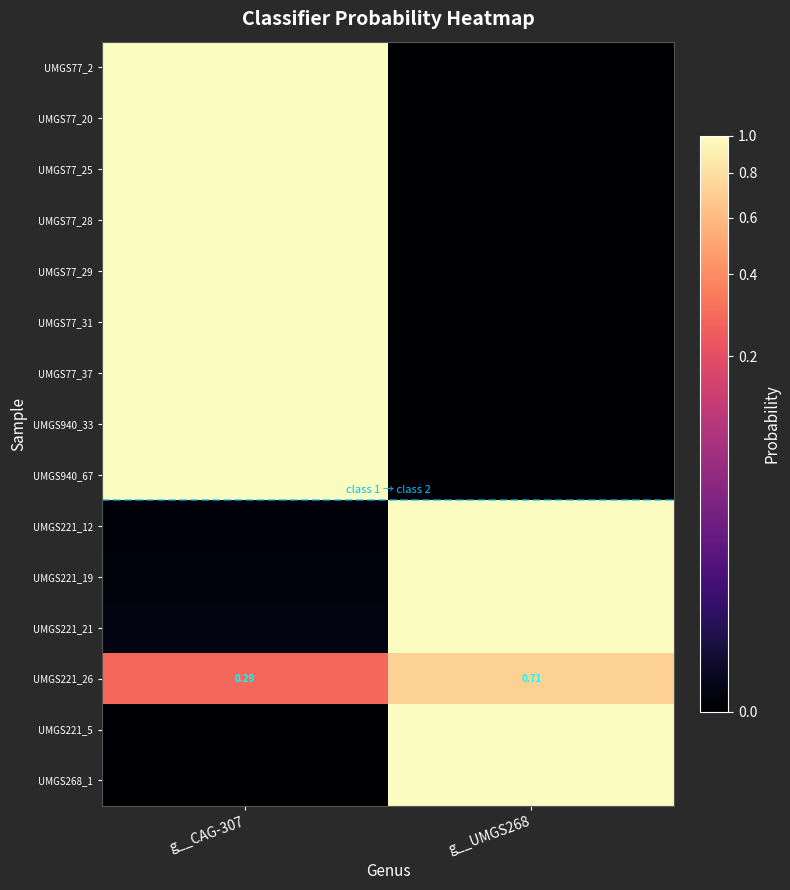

The value of UMGS221_5 at g__CAG-307 is 0.0. True or false?

True